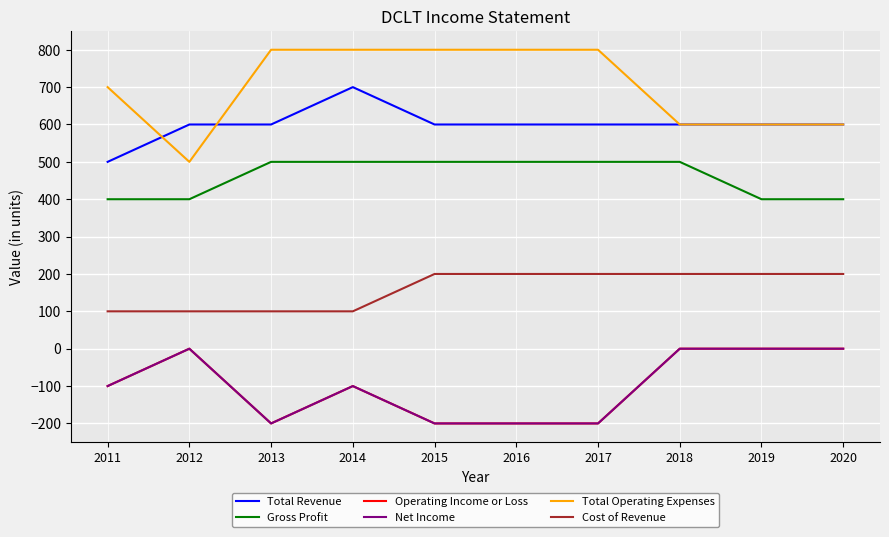

Is this an area chart (filled region under the line)?

No